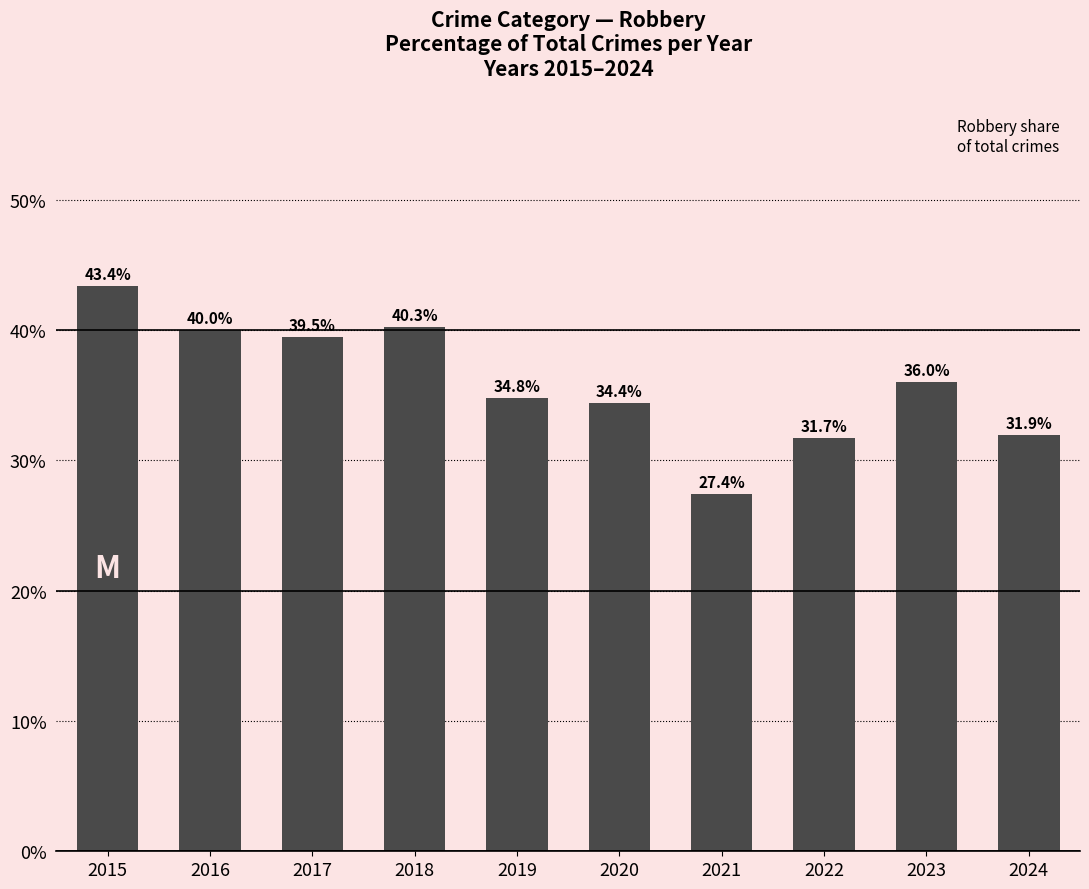

Read the value at 2023.

36.0